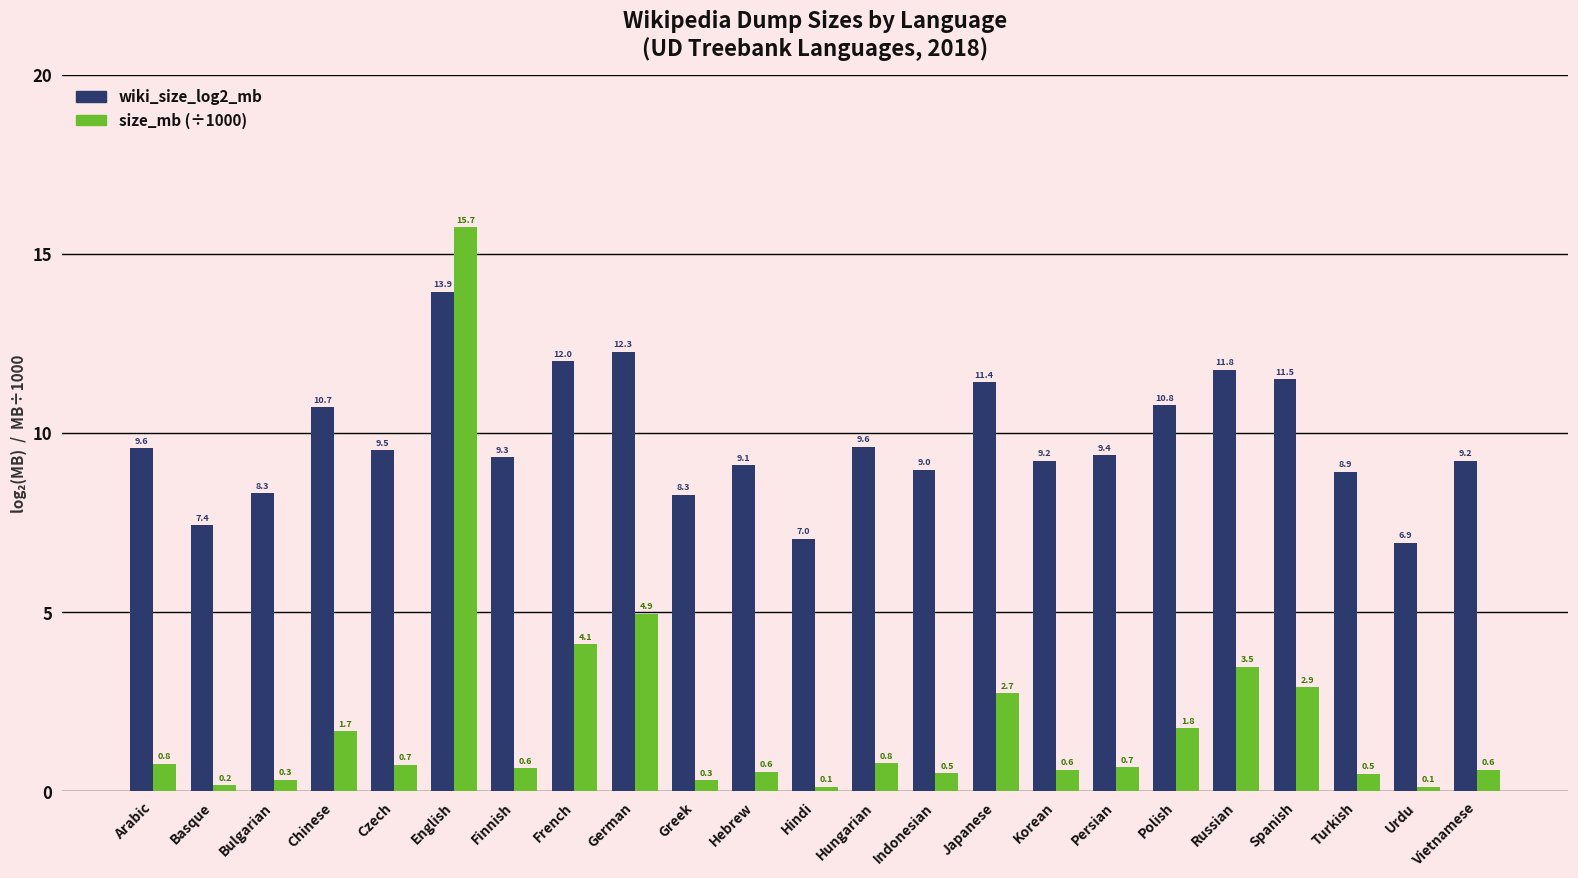

Which series has the largest total across all categories?

wiki_size_log2_mb